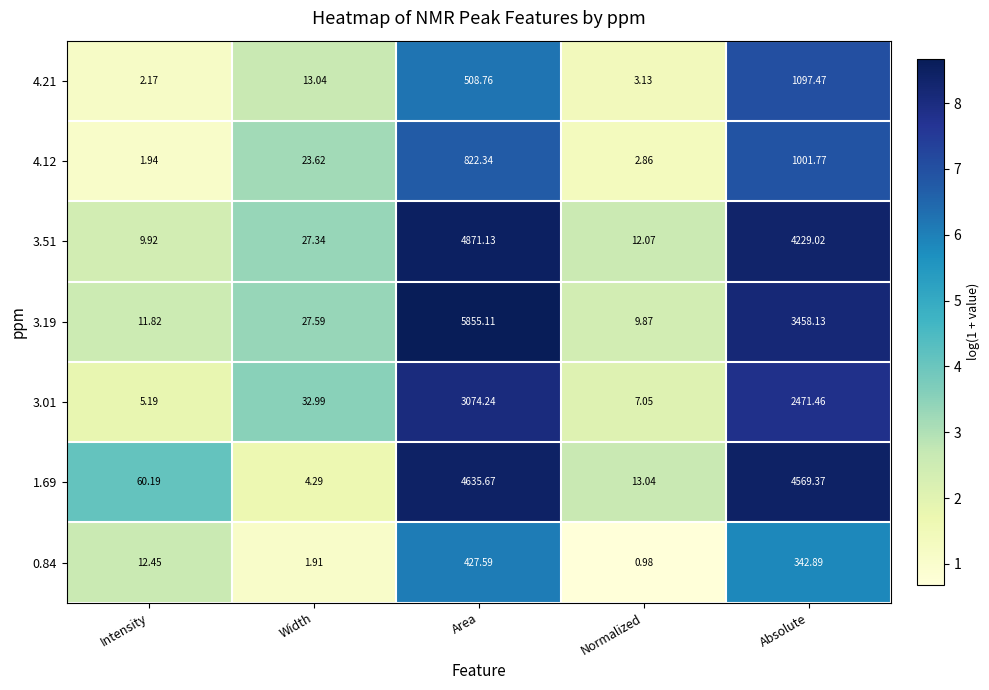

What is the total value across all series at Width?

130.8